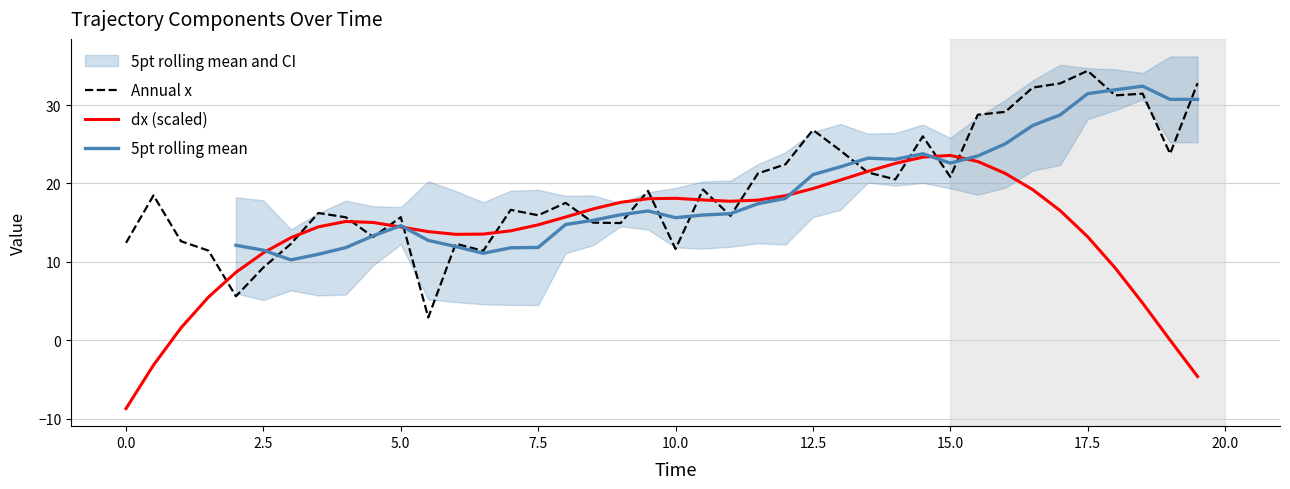

The value of Annual x at 15.0 is 27.8. True or false?

False